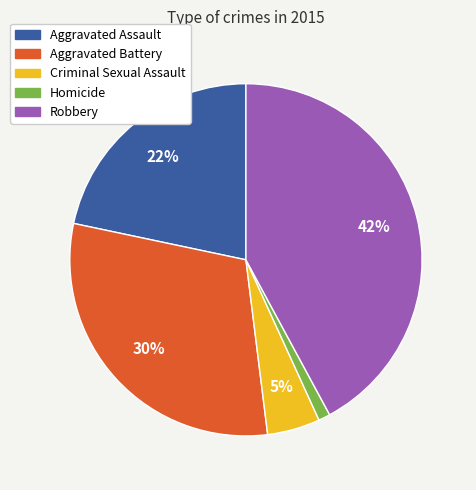

Which category has the smallest portion of the pie?

Homicide